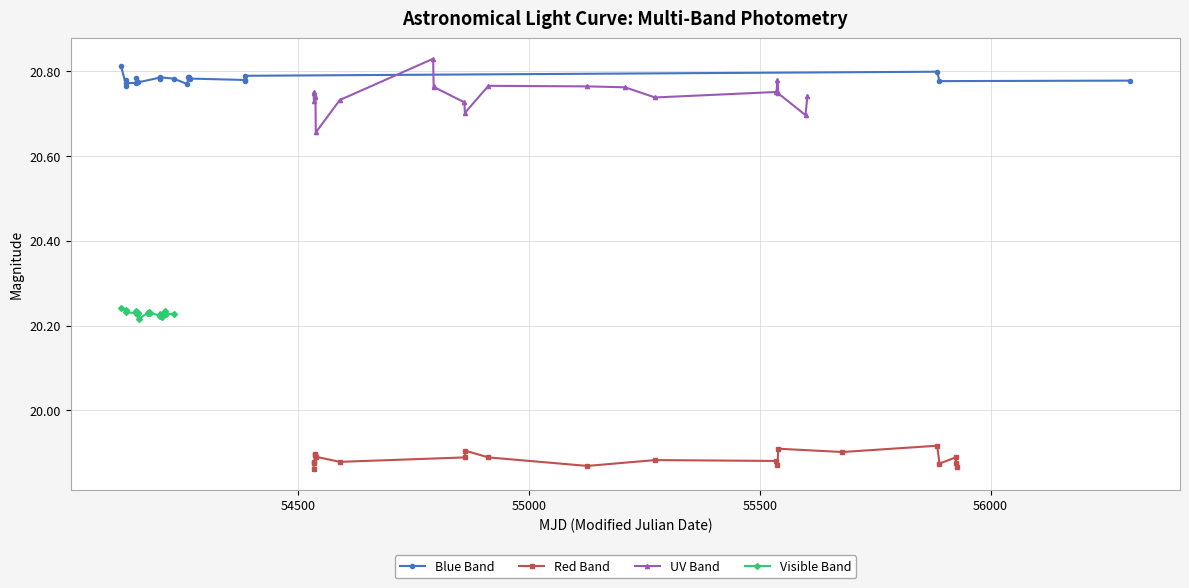

True or false: Visible Band and Blue Band intersect in this chart.

False